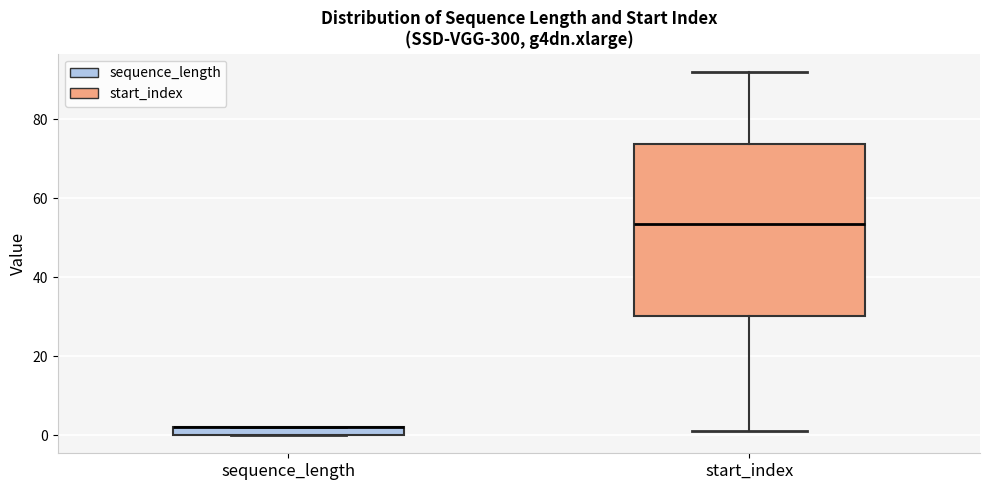

Where is the upper edge of the box for sequence_length on the y-axis? The values are not printed on the chart, so give them approximately, as read against the axis.

2